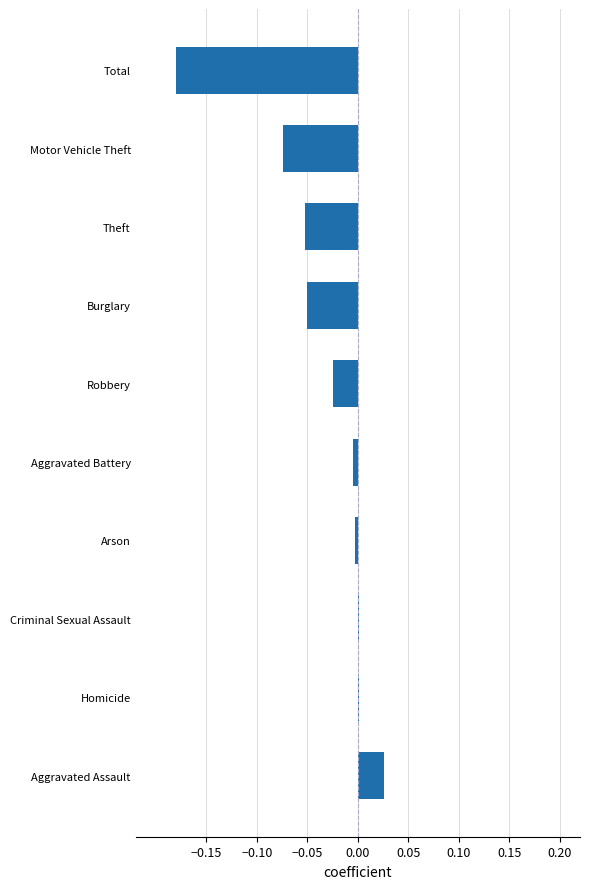

At which category does the chart reach its peak across all series?

Aggravated Assault